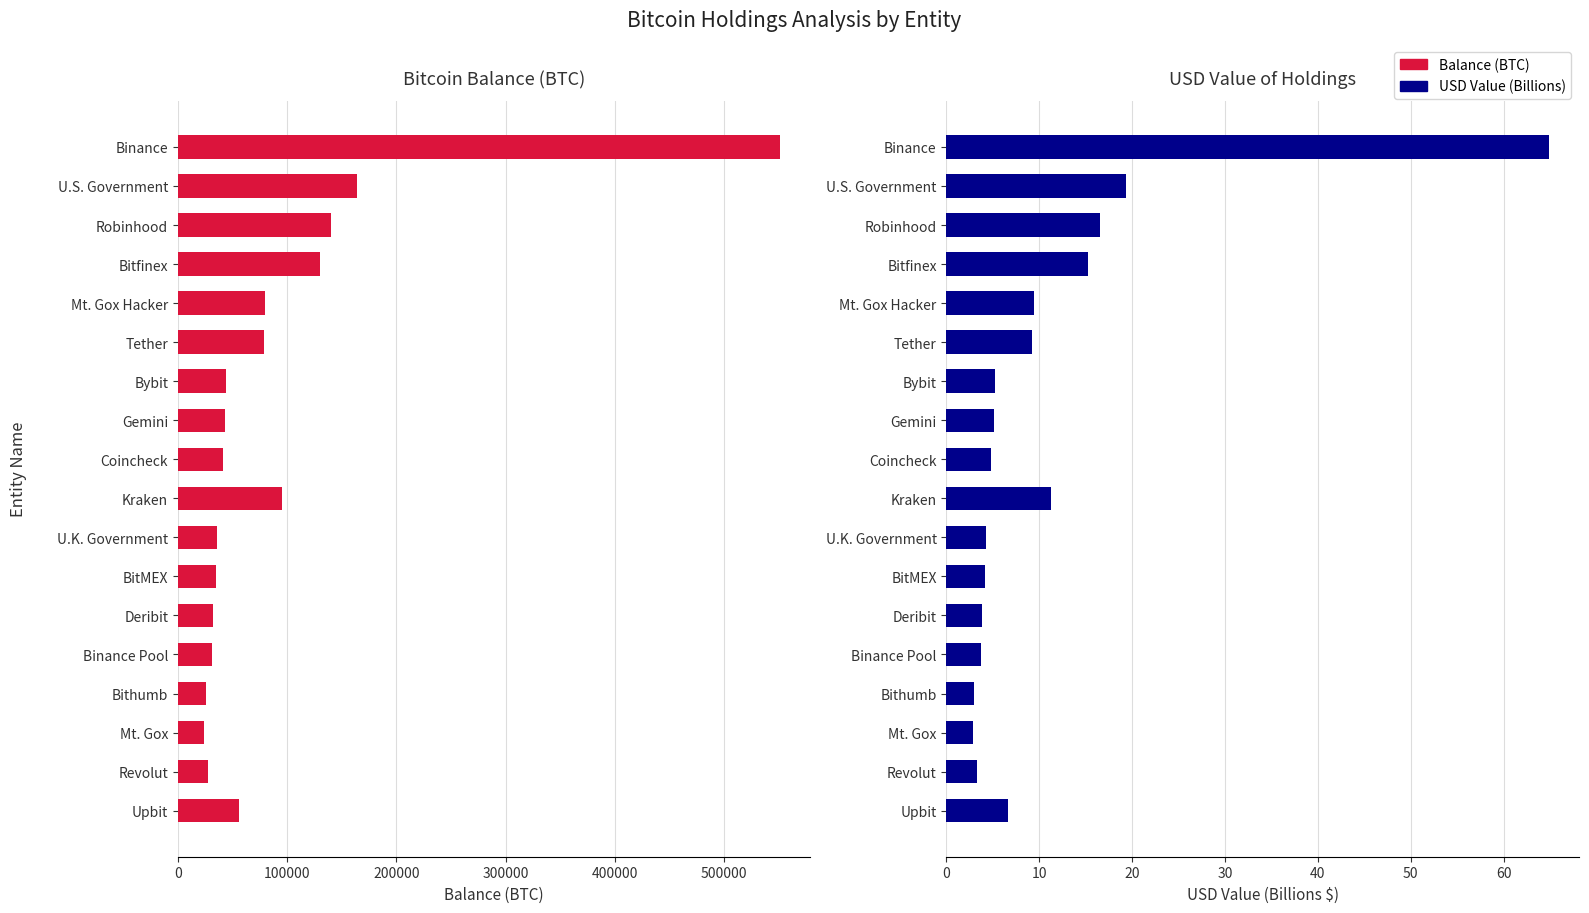

True or false: Balance (BTC) has a value of 25468.6 at 14.

True